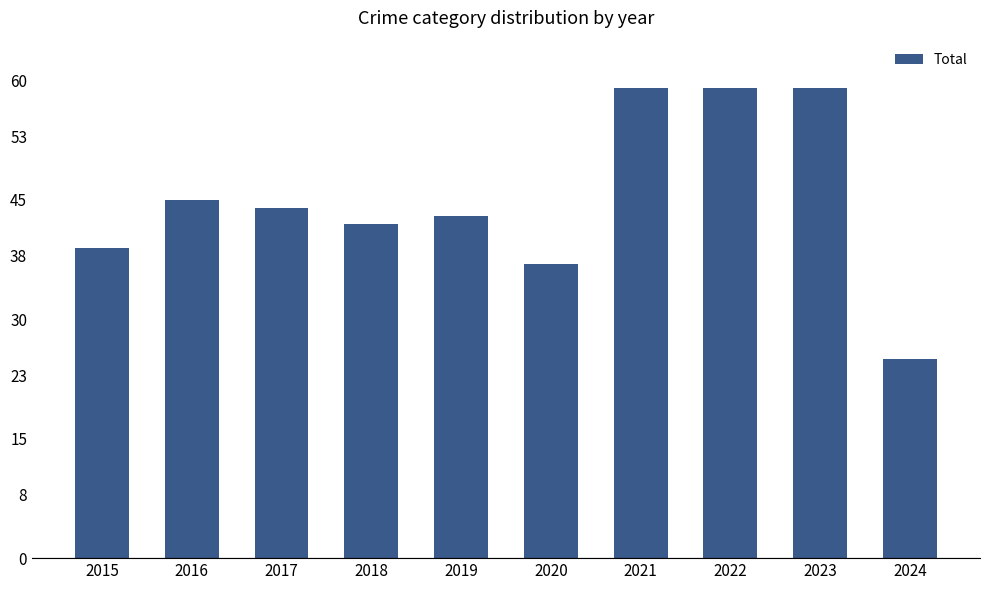

How many distinct data groups are displayed?

1